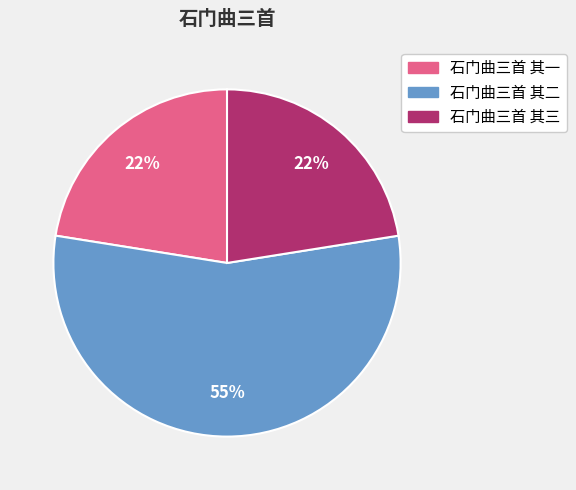

How many segments does this pie chart have?

3